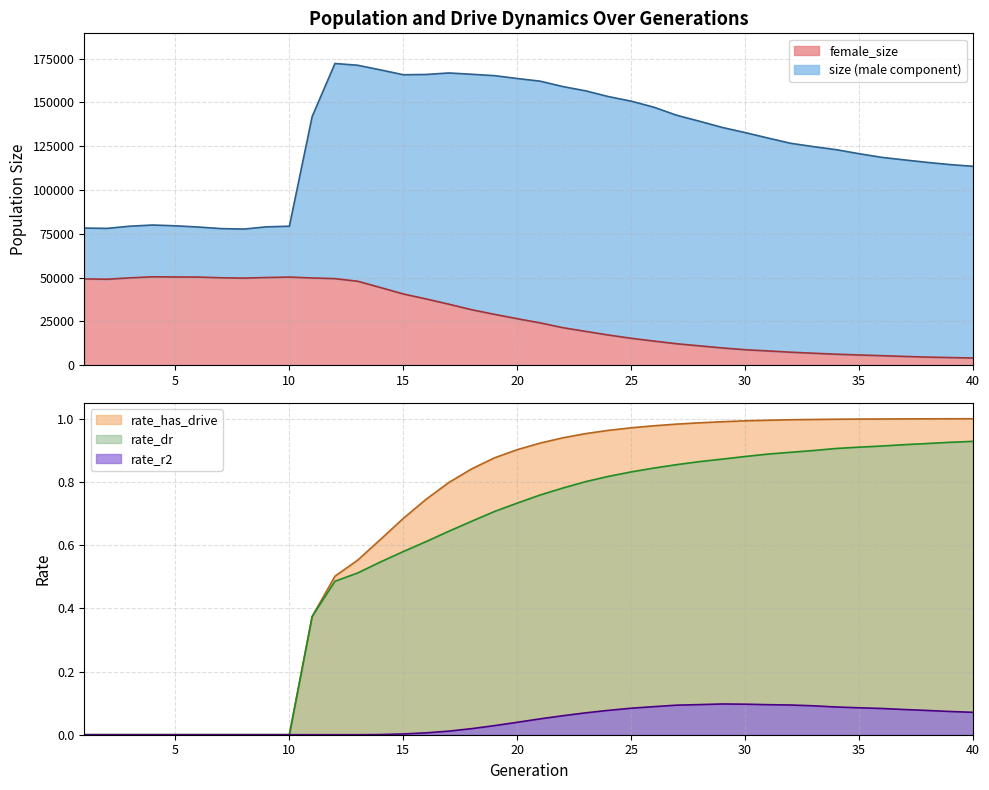

What is the difference between the maximum and minimum values in the size series?

94506.0